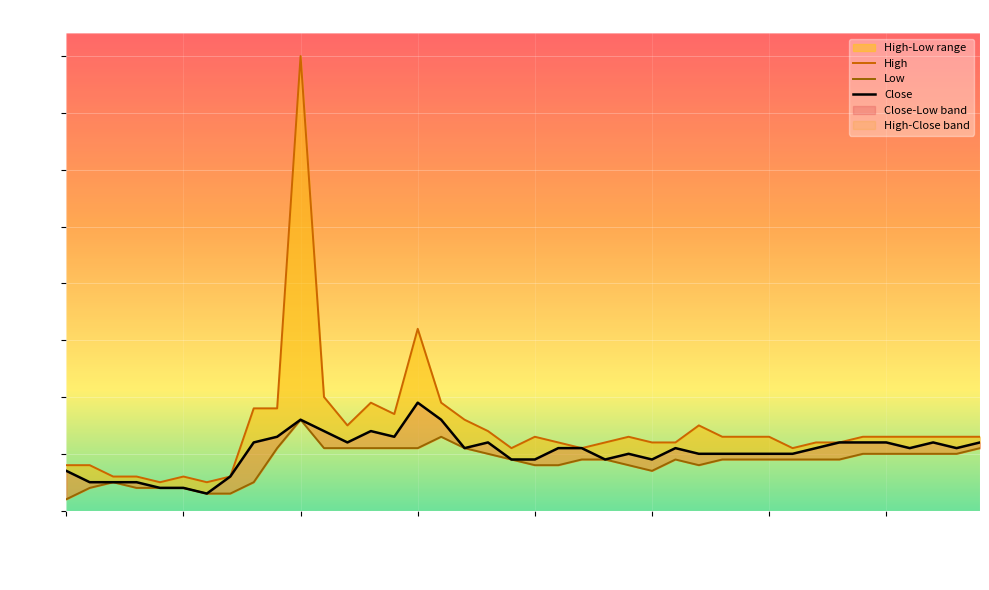

True or false: High and Close intersect in this chart.

False